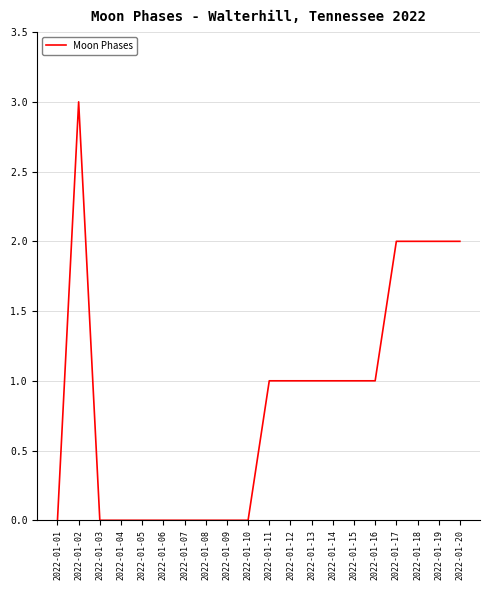

Reading right to left, extract all data points from this chart.

2	2	2	2	1	1	1	1	1	1	0	0	0	0	0	0	0	0	3	0